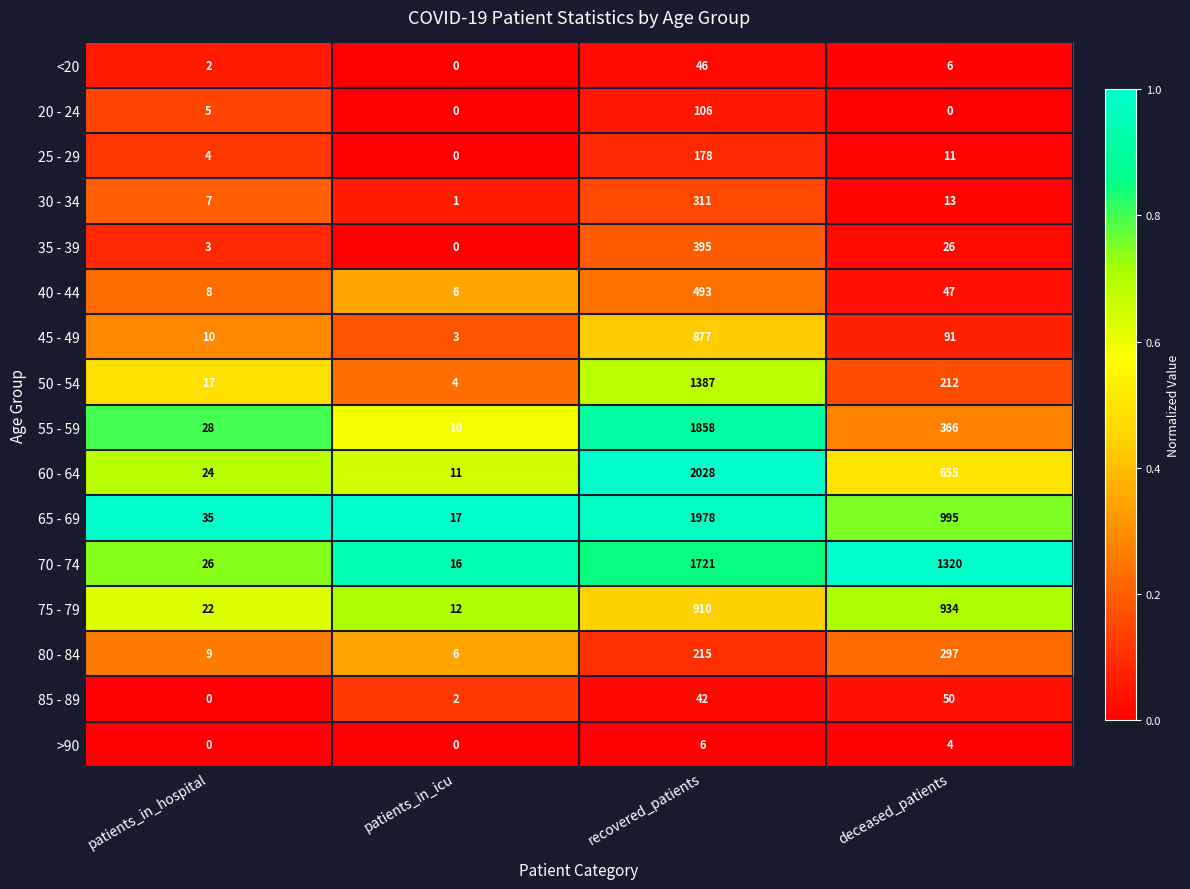

The value of 80 - 84 at deceased_patients is 297. True or false?

True